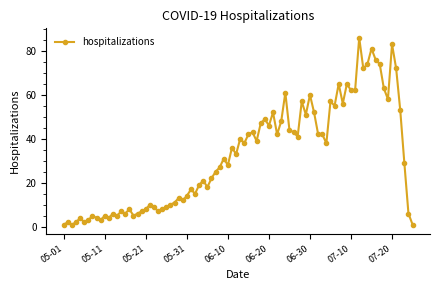

What is the average value?

32